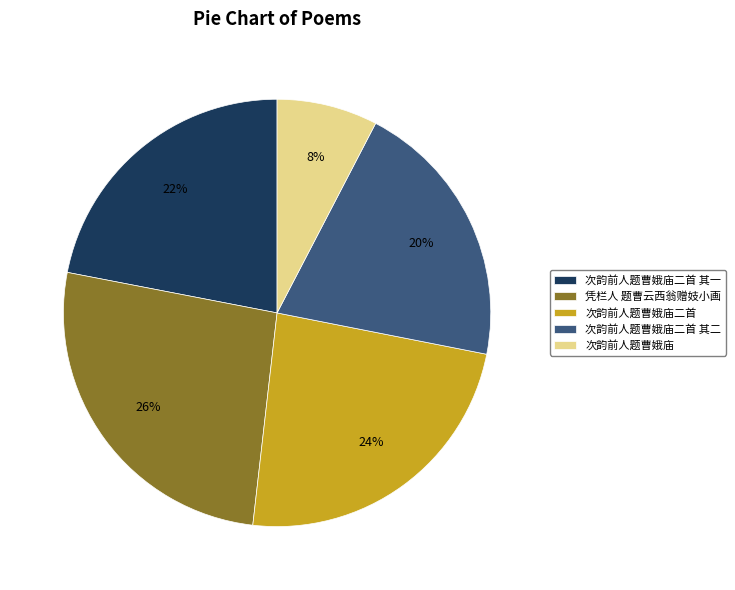

Count the number of slices in the pie.

5